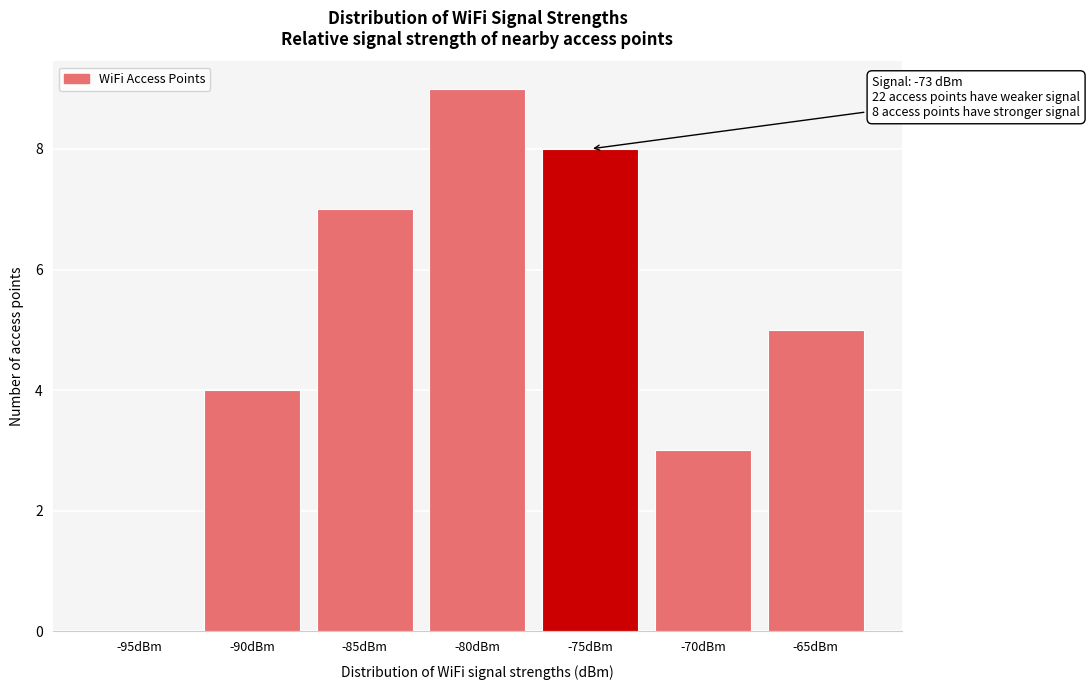

Reading left to right, extract all data points from this chart.

-95dBm=0	-90dBm=4	-85dBm=7	-80dBm=9	-75dBm=8	-70dBm=3	-65dBm=5